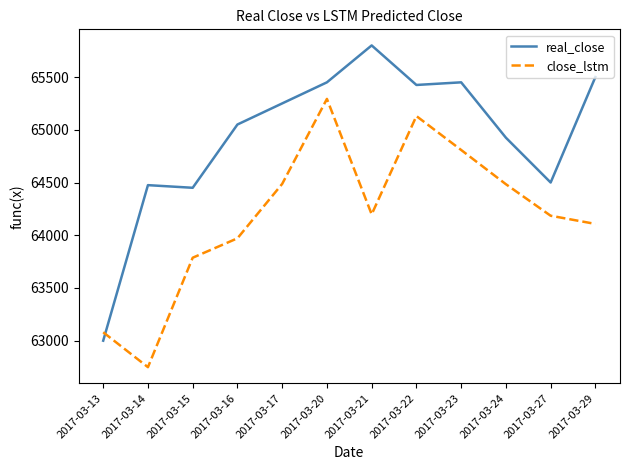

Is it true that close_lstm equals 63079.8 at 2017-03-13?

True